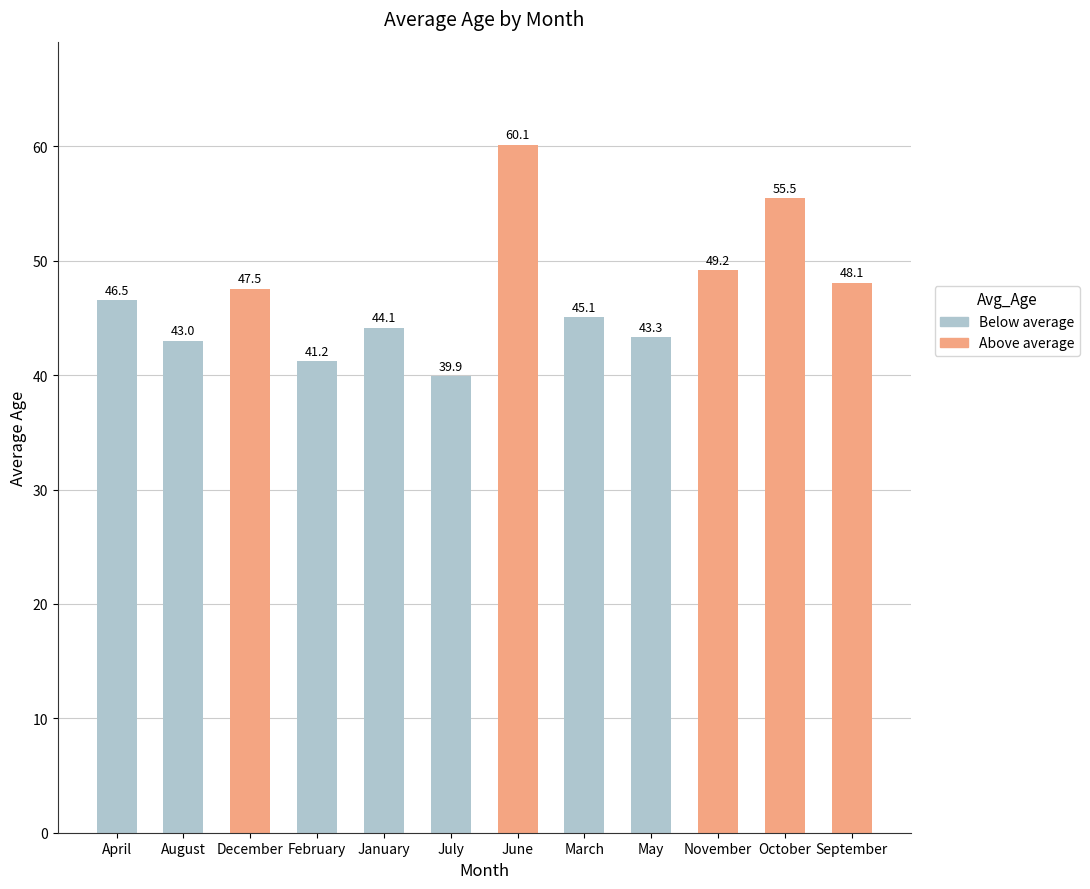

List the labels in order of value, smallest first.

July, February, August, May, January, March, April, December, September, November, October, June